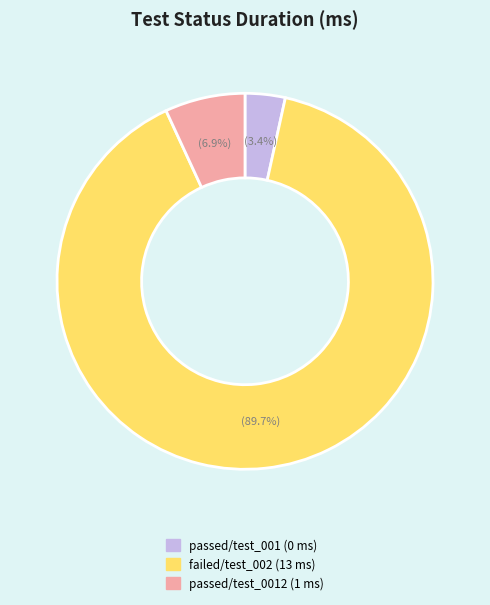

How many segments does this pie chart have?

3